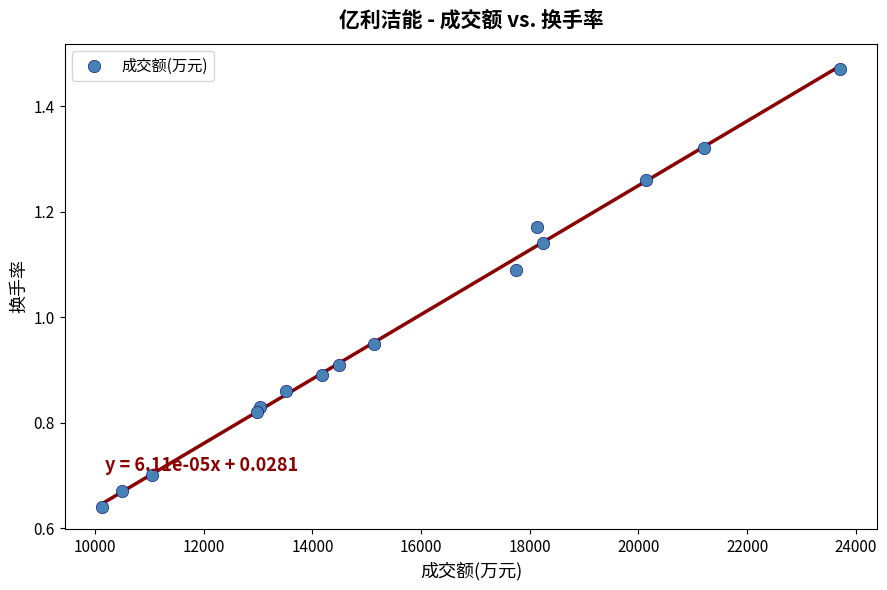

What is the range of X values (max minus min)?

13601.0